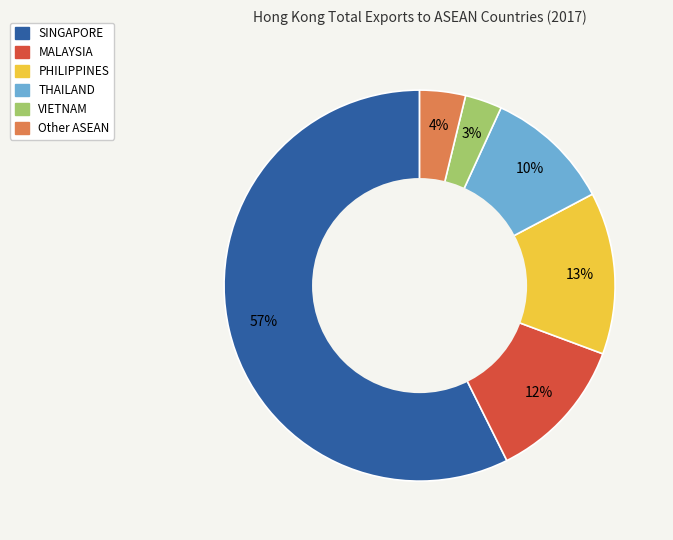

Approximately how many times larger is the value at VIETNAM compared to THAILAND?

0.3